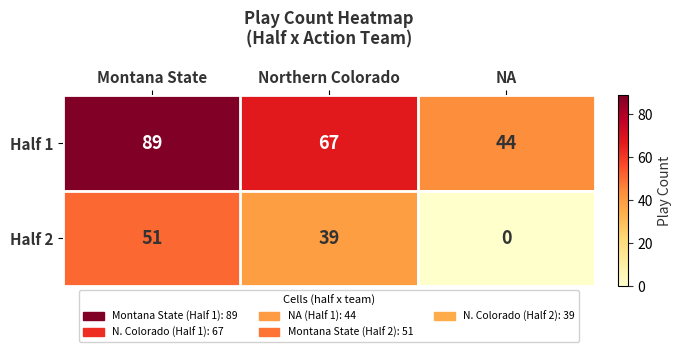

Which label corresponds to the smallest value in the chart?

NA